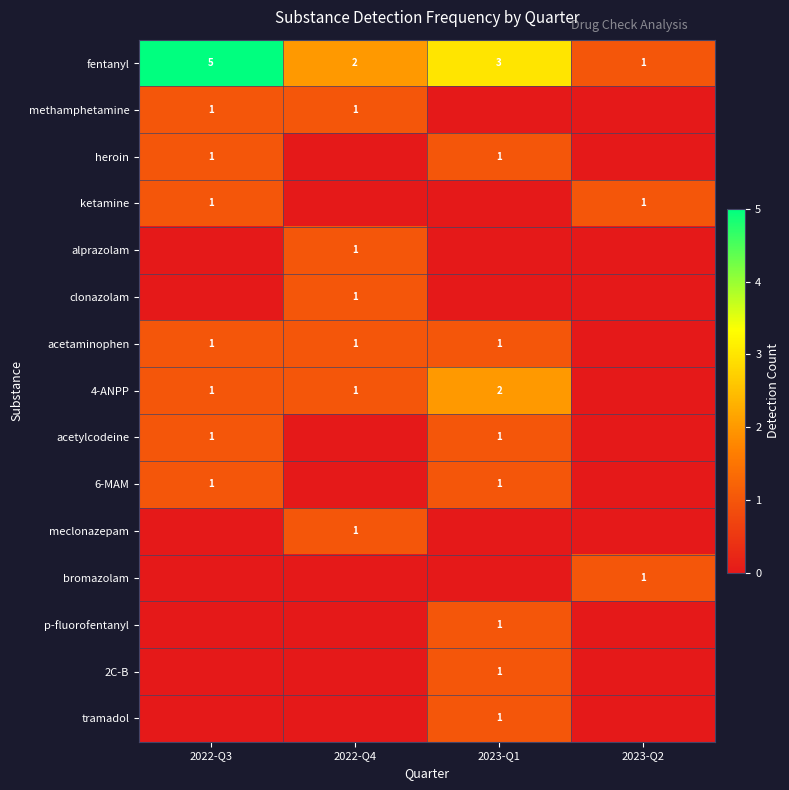

How many distinct data groups are displayed?

15